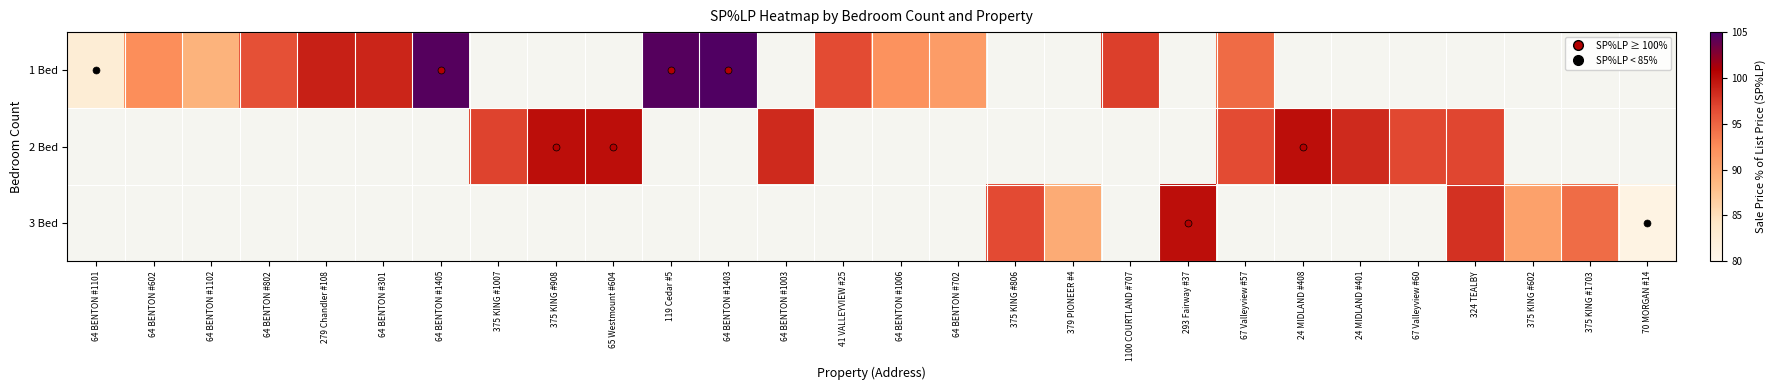

What is the smallest value displayed?

81.0